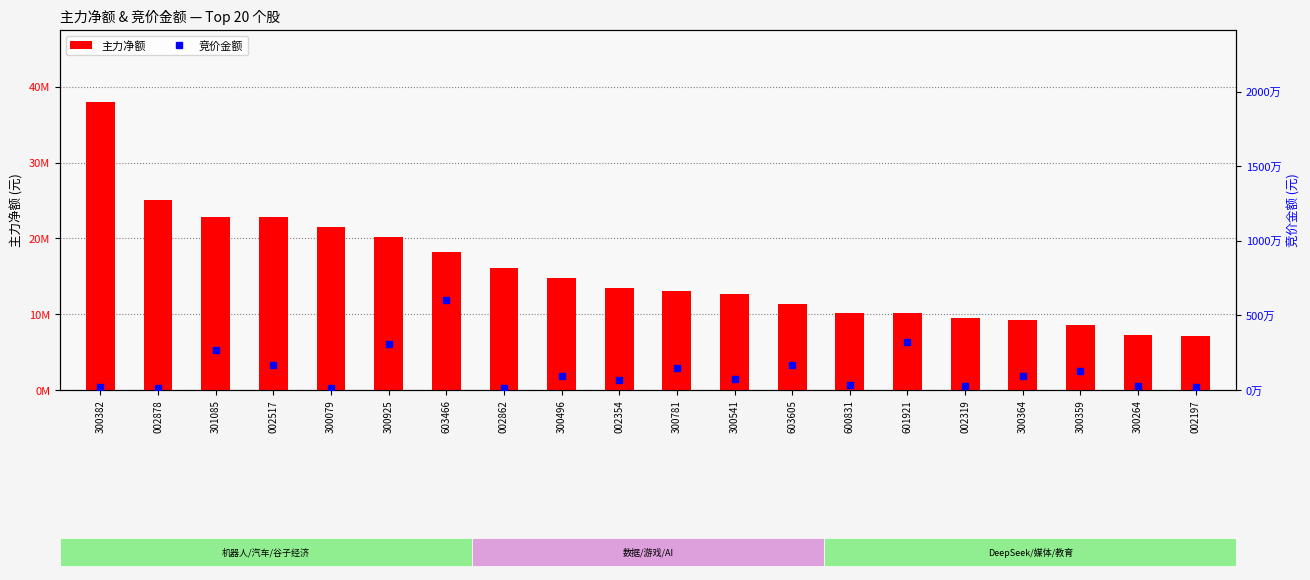

What is the difference between the maximum and minimum values in the 竞价金额 series?

5916101